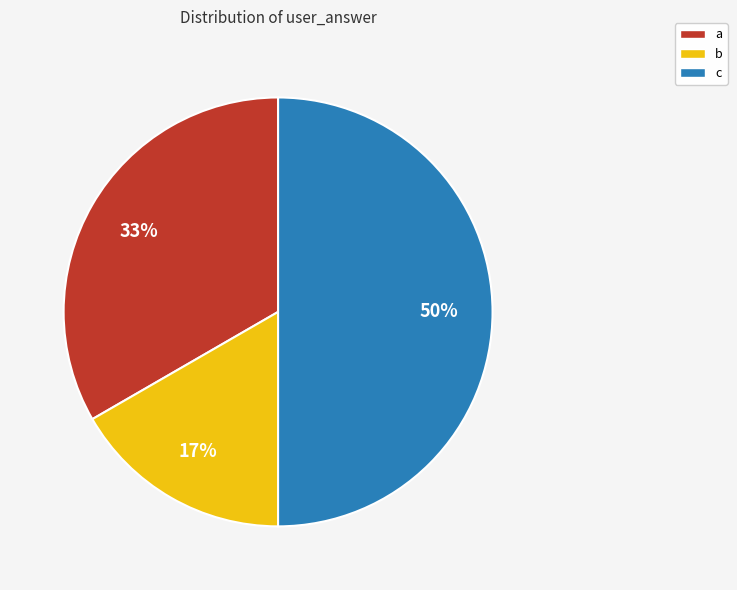

How many slices are in this pie chart?

3